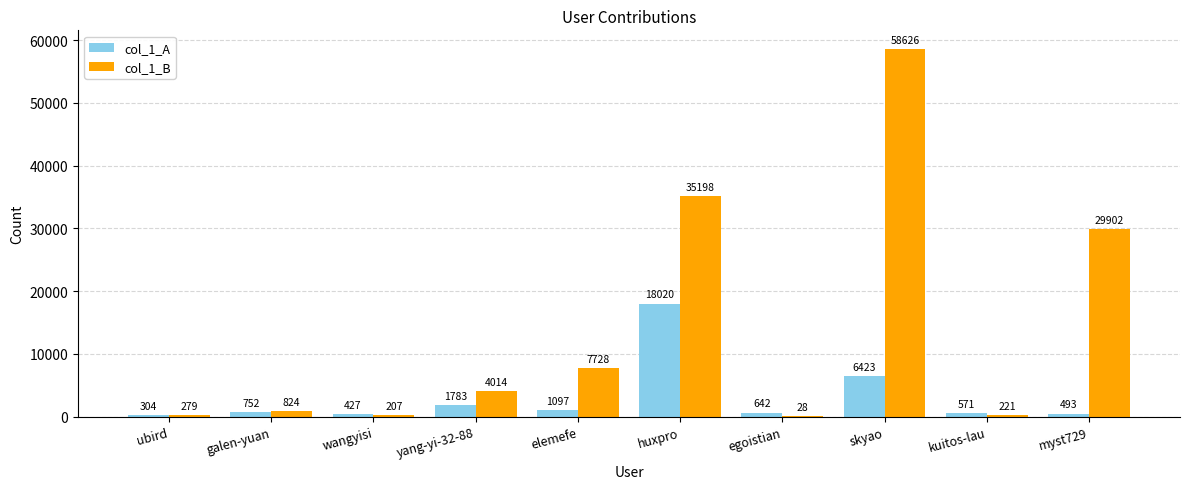

True or false: col_1_A has a value of 304 at ubird.

True